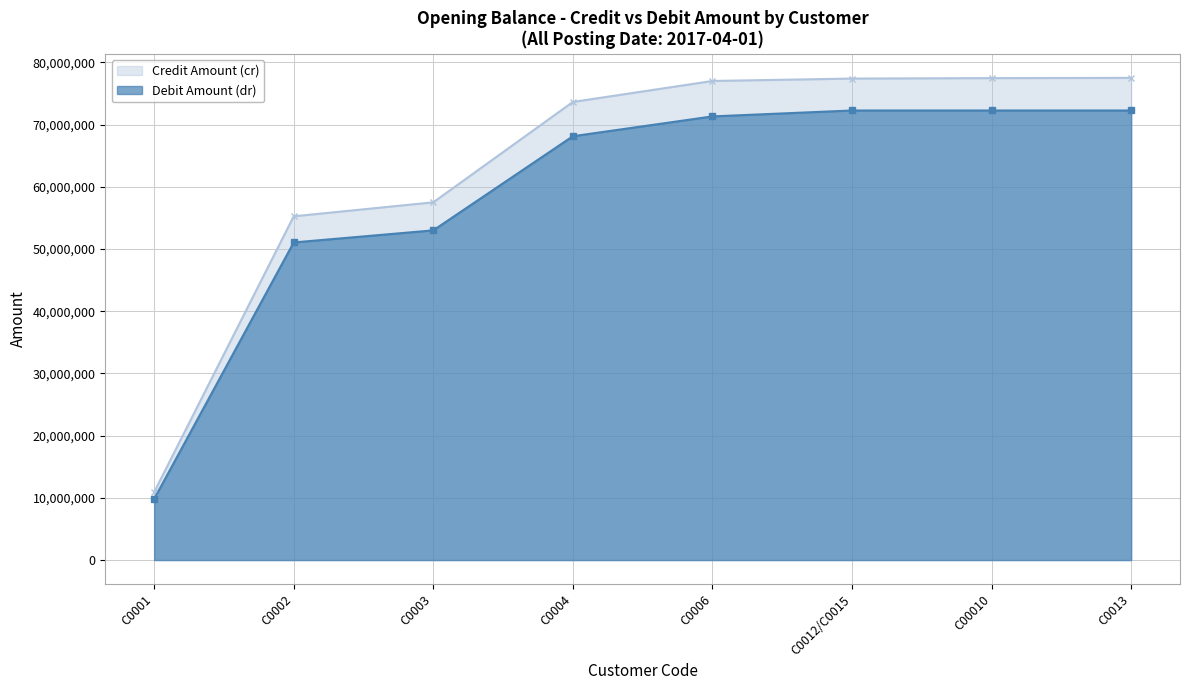

True or false: Debit Amount (dr) has more than 2 points higher than both neighbors.

False